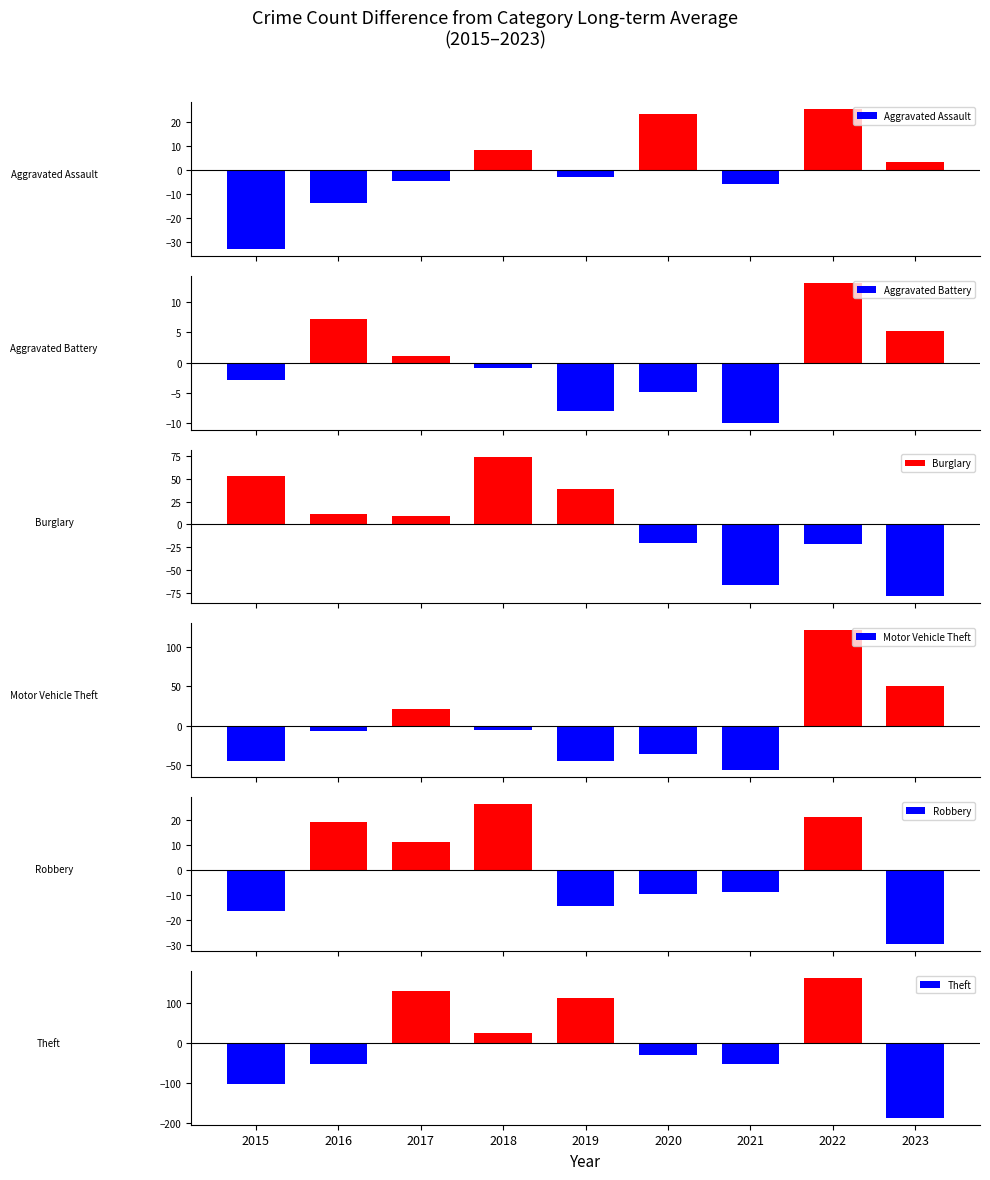

What is the difference between the maximum and minimum values in the Theft series?

349.0